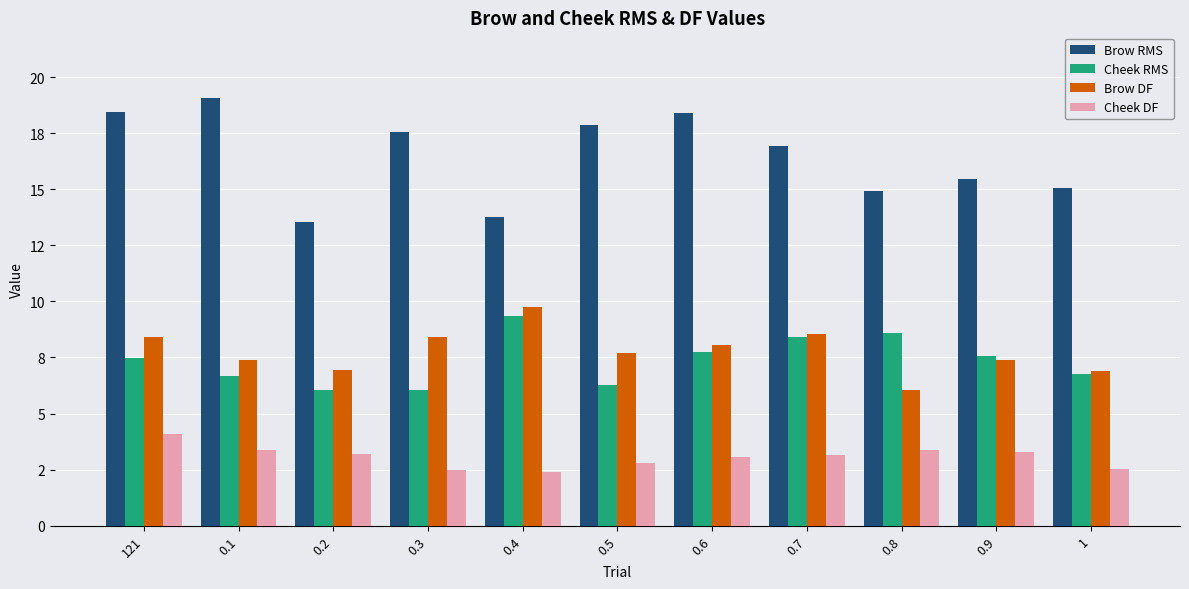

Are the bars horizontal?

No